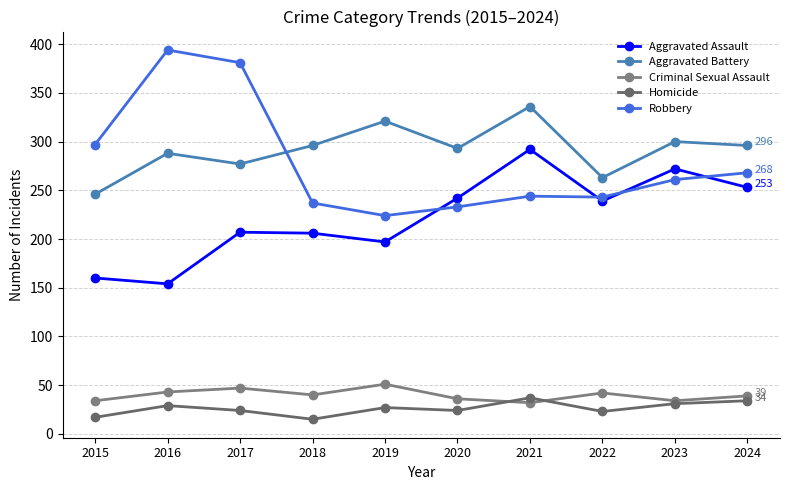

Does the chart have visible grid lines?

Yes